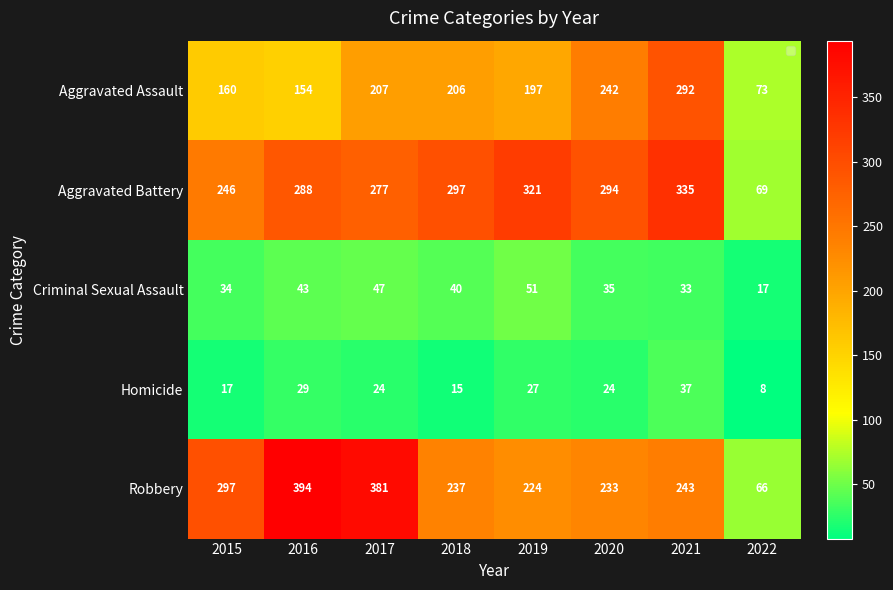

What is the maximum value shown in the chart?

394